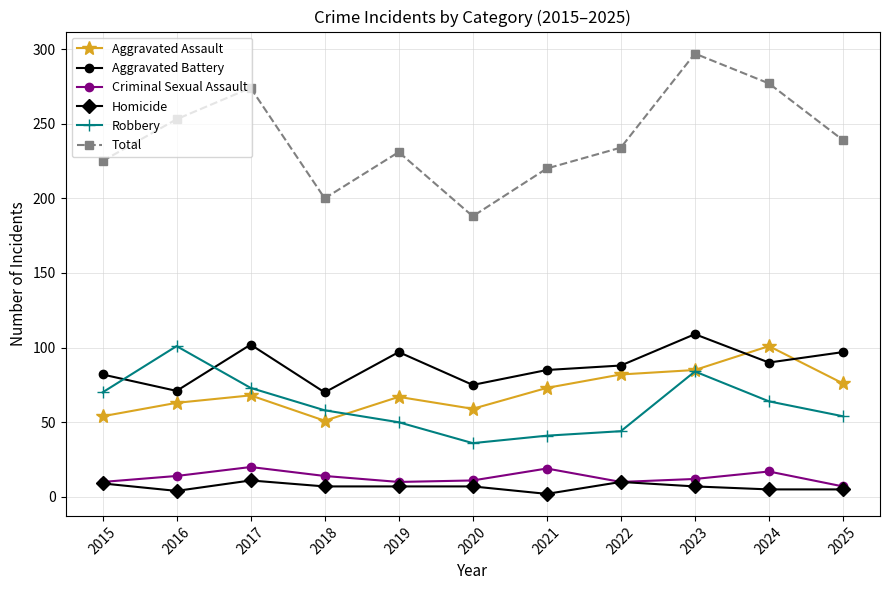

What is the value of the Robbery point at the 10th from the left?

64